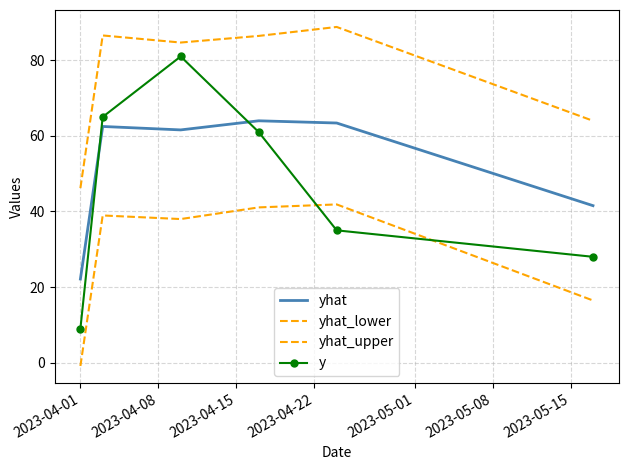

At how many categories does at least one series exceed 56?

5